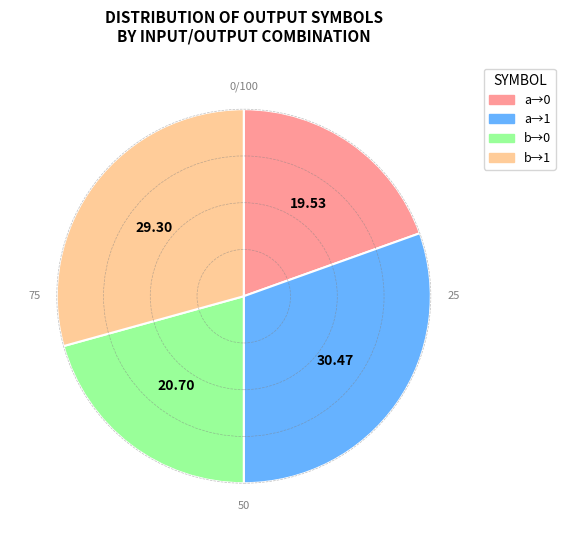

What is the ratio of the value at a→0 to the value at a→1?

0.6